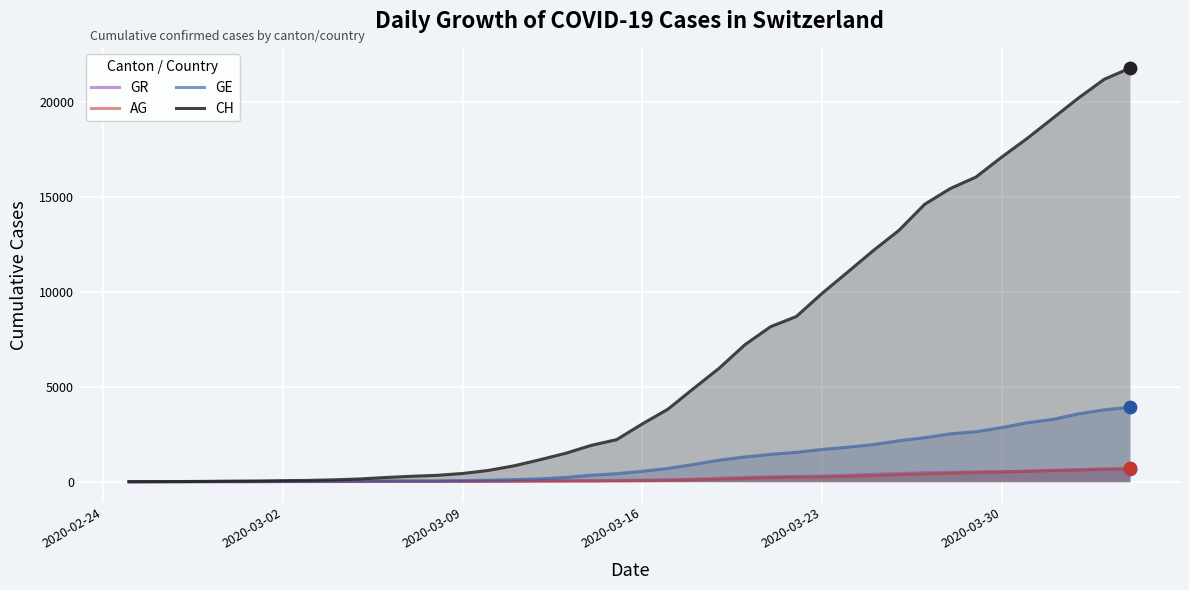

Which series has the largest total across all categories?

CH